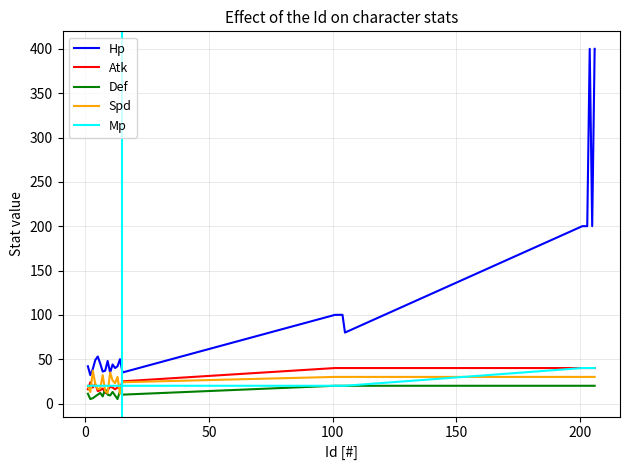

What is the difference between the maximum and second lowest values in the Def series?

15